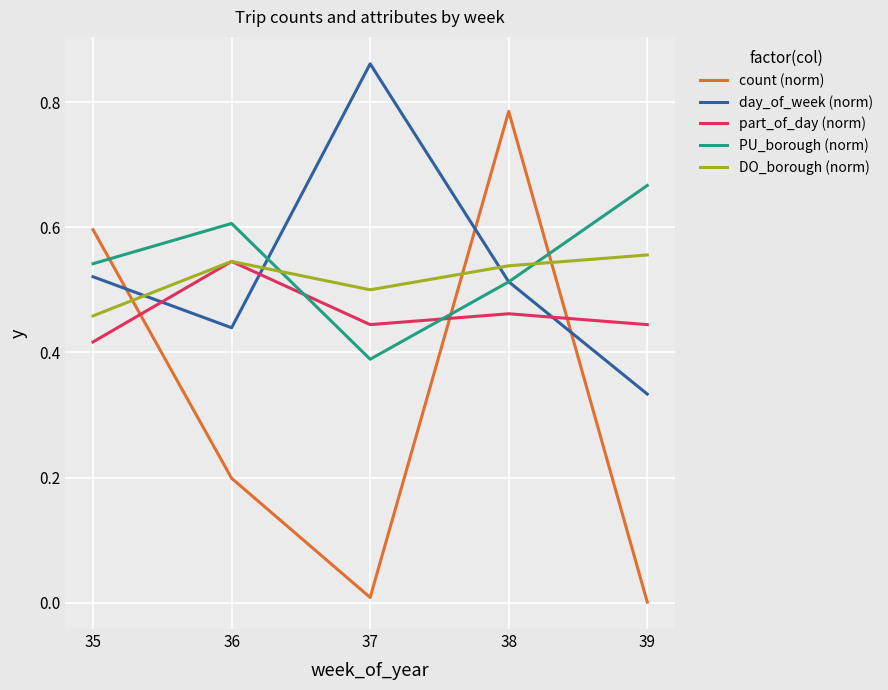

At how many categories does at least one series exceed 0?

5